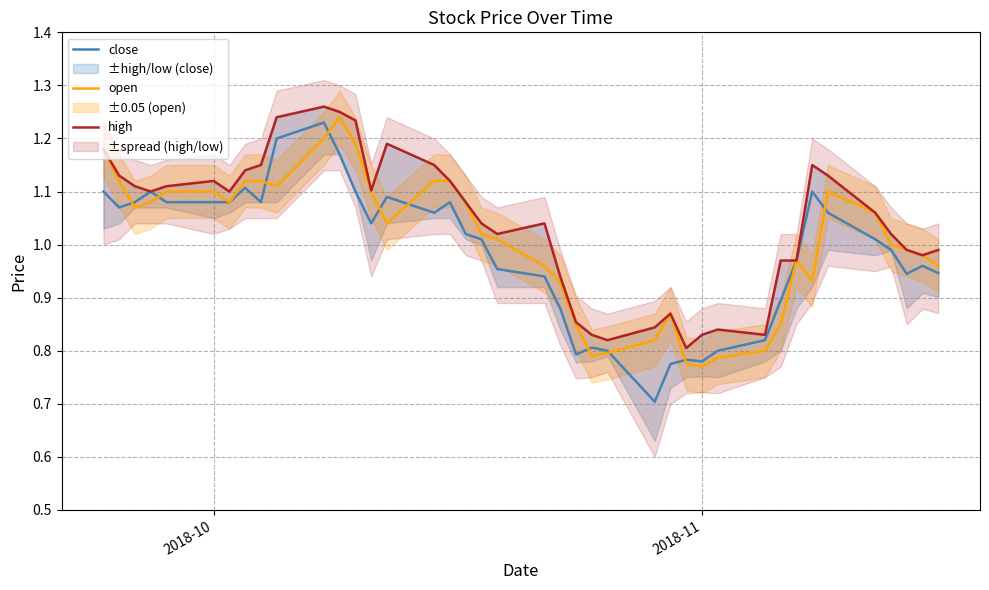

True or false: close and open intersect in this chart.

True